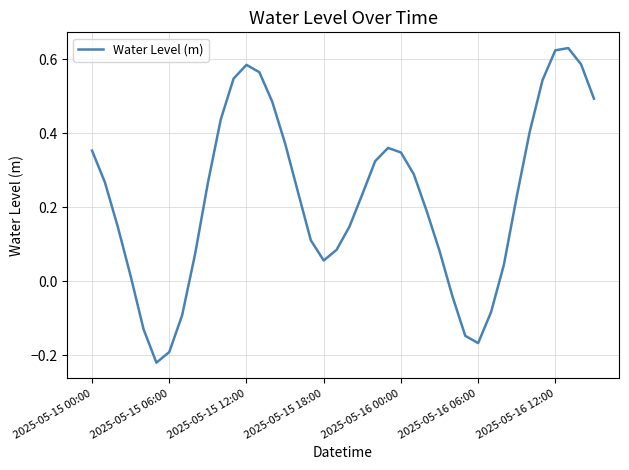

What is the difference between the maximum and minimum values?

0.9